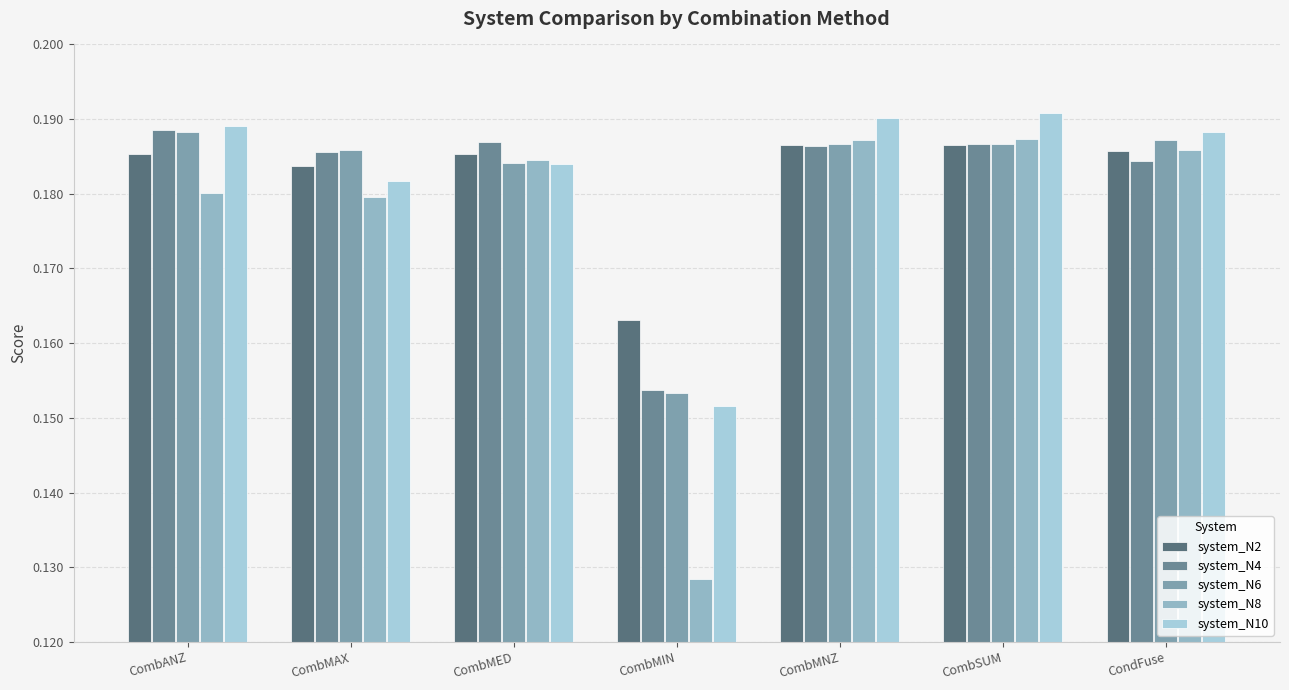

At which label does system_N10 reach its peak?

CombSUM